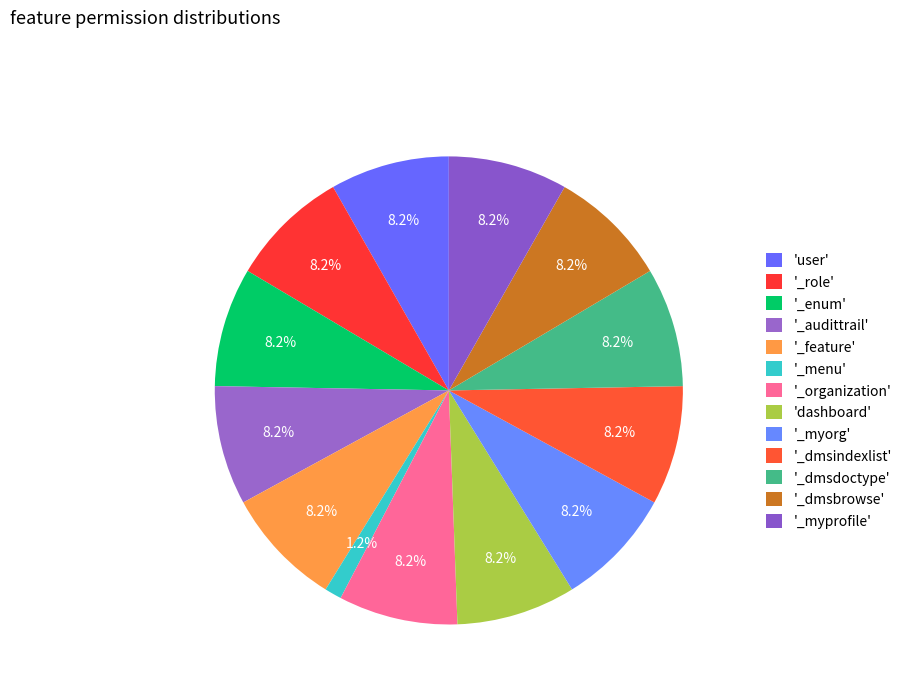

Count the number of slices in the pie.

13